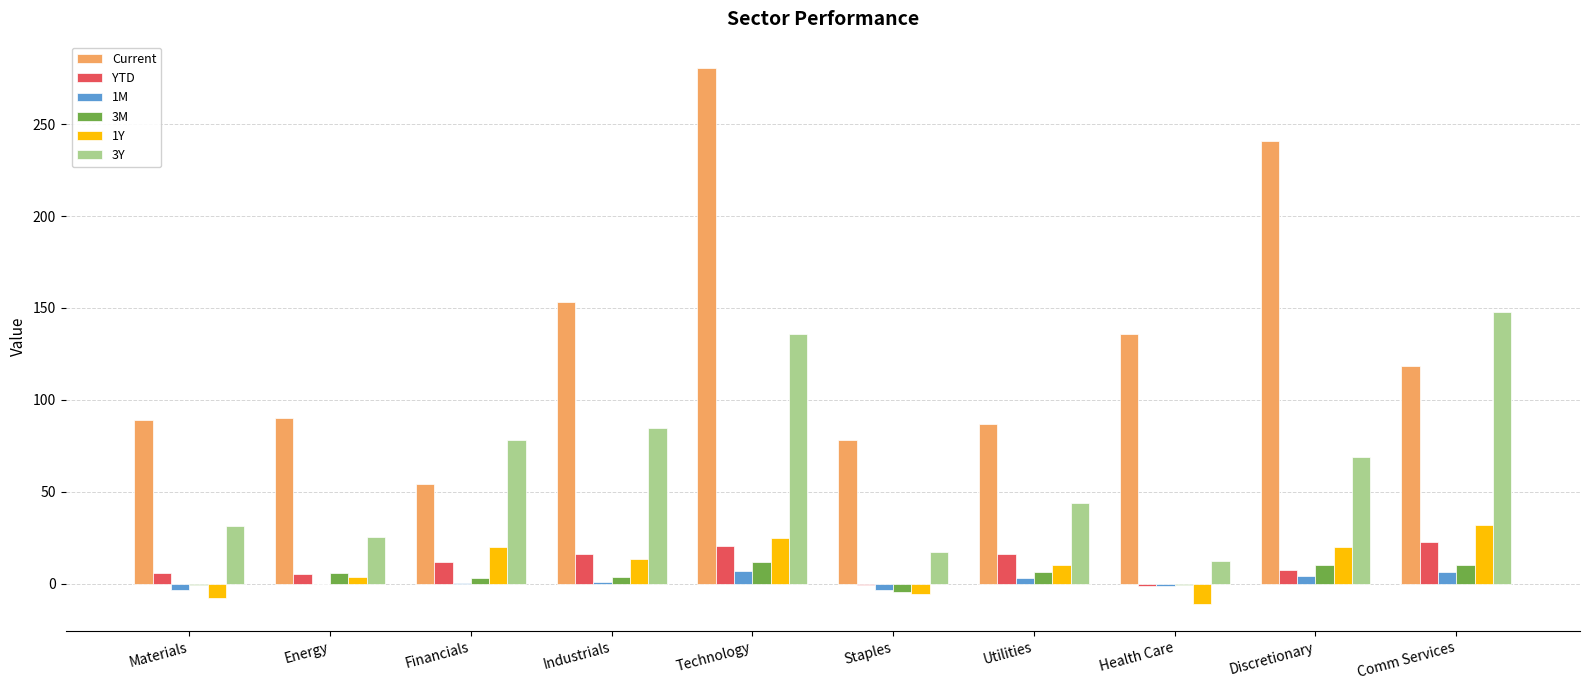

What is the approximate value of Current at Technology?

280.3